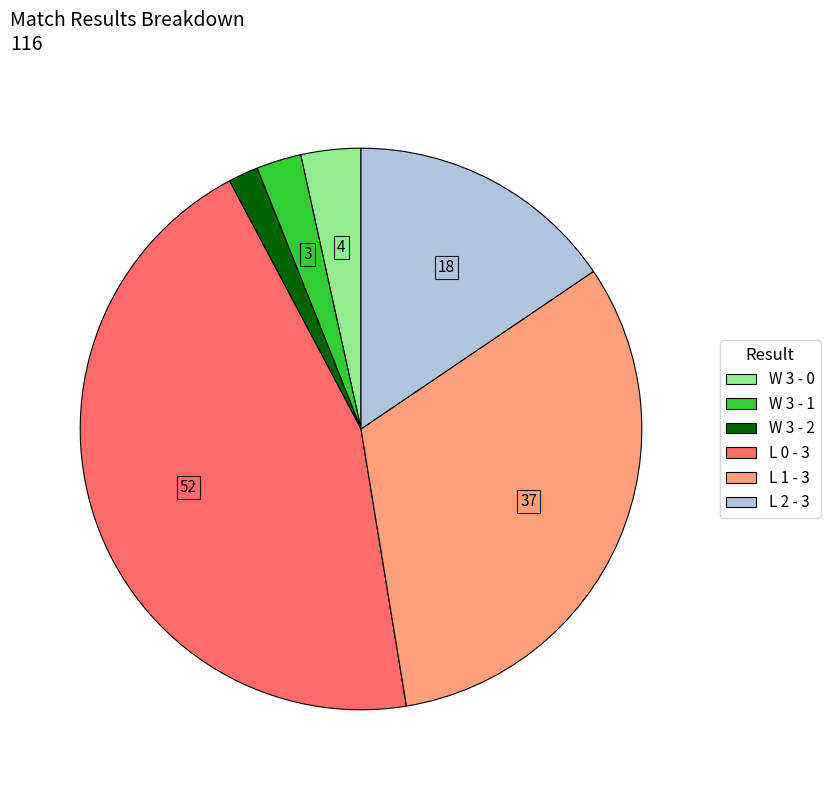

What is the largest slice in the pie chart?

L 0 - 3